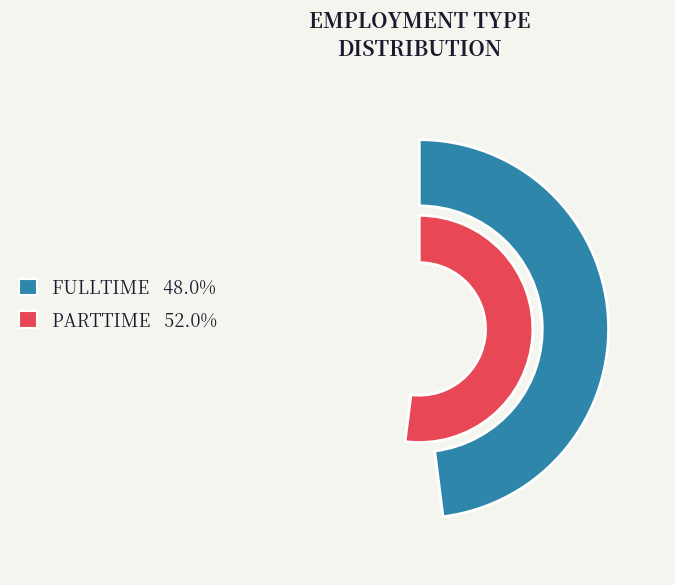

What percentage do PARTTIME and FULLTIME together represent?

100.0%